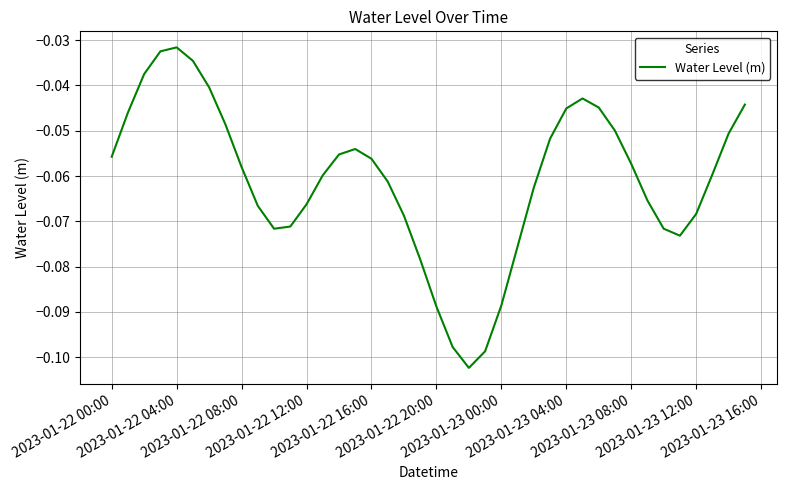

True or false: there are more than 1 points higher than both neighbors.

True